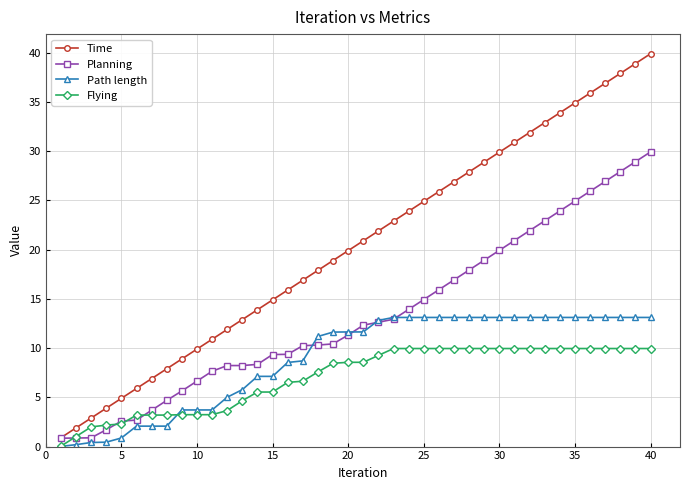

True or false: Time and Path length cross at least once.

False